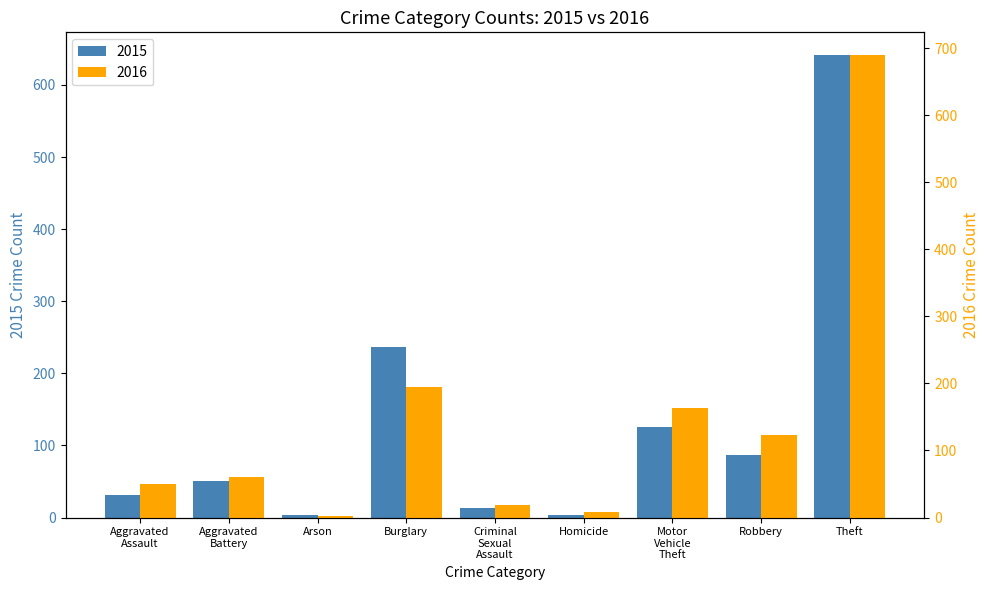

List the labels in order of 2015 value, smallest first.

Arson, Homicide, Criminal Sexual Assault, Aggravated Assault, Aggravated Battery, Robbery, Motor Vehicle Theft, Burglary, Theft